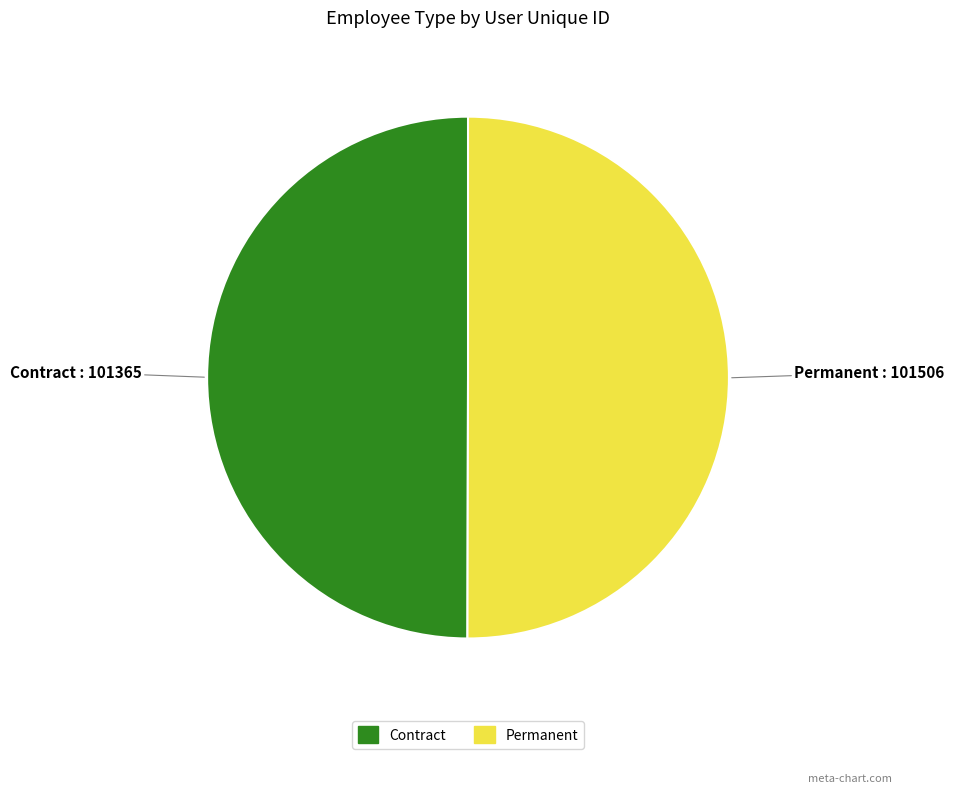

True or false: Permanent accounts for 40% of the total.

False